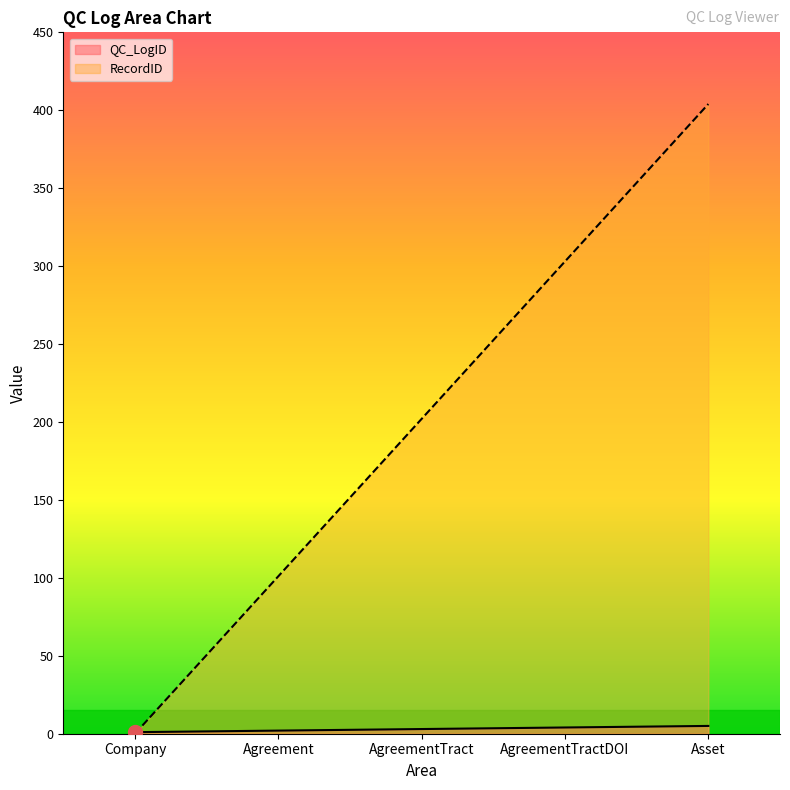

What is the highest value of the QC_LogID series?

5